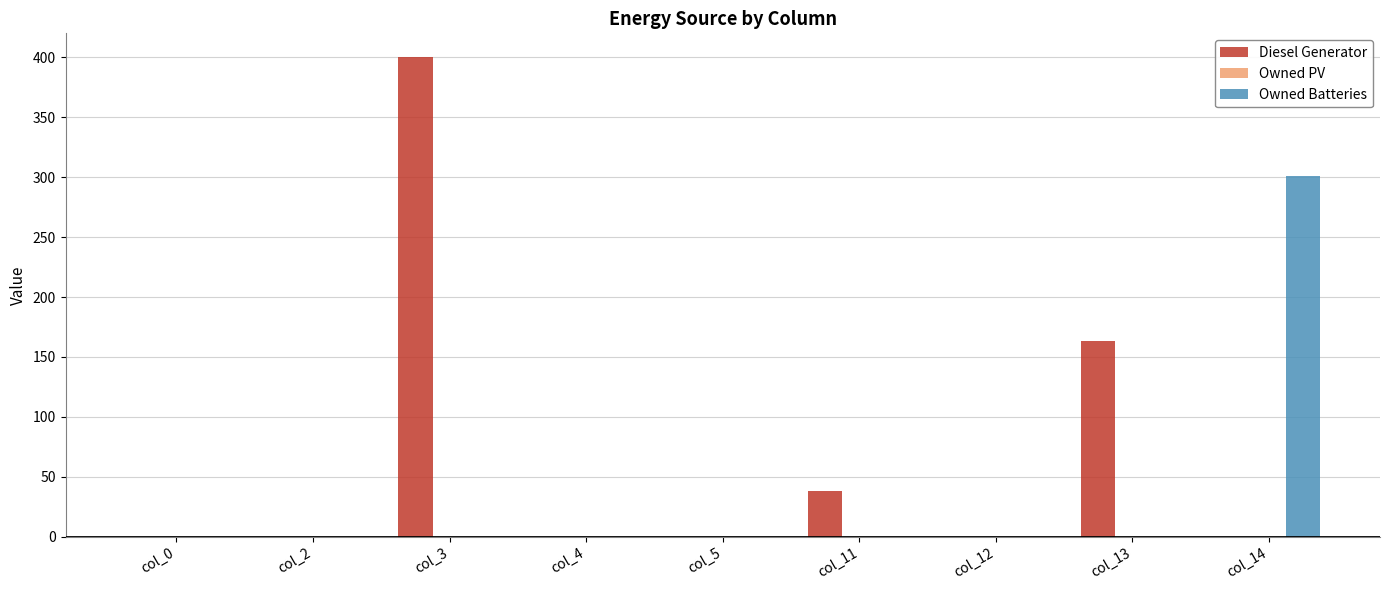

At which category is the sum across all series the highest?

col_3